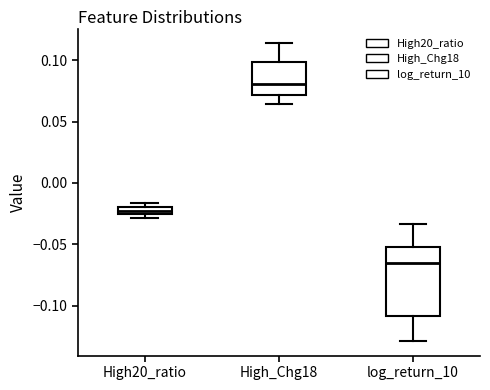

Which box is the tallest, from its lower edge to its upper edge?

log_return_10